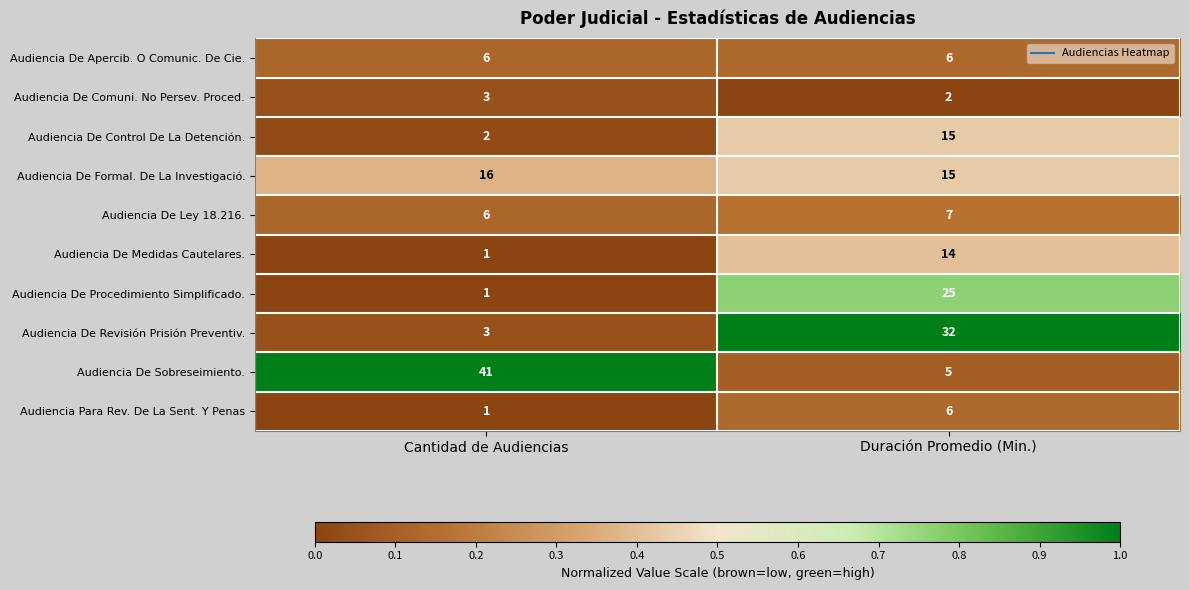

How many data points does each series have?

2